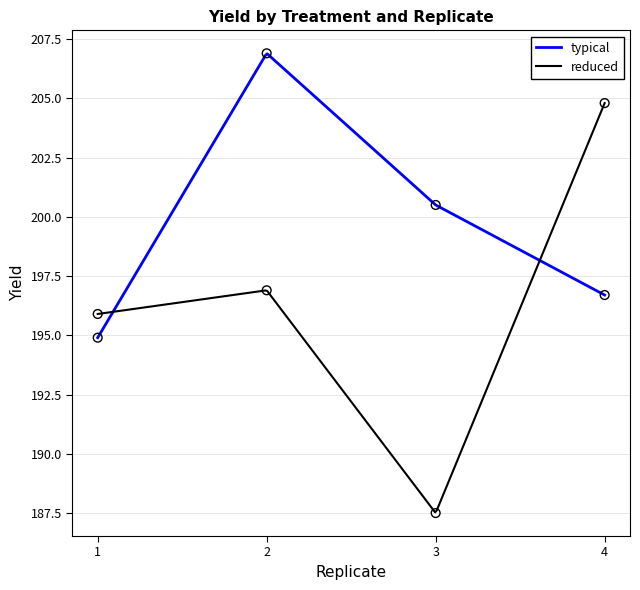

Is the value of reduced at 2 greater than the value of typical at 3?

No